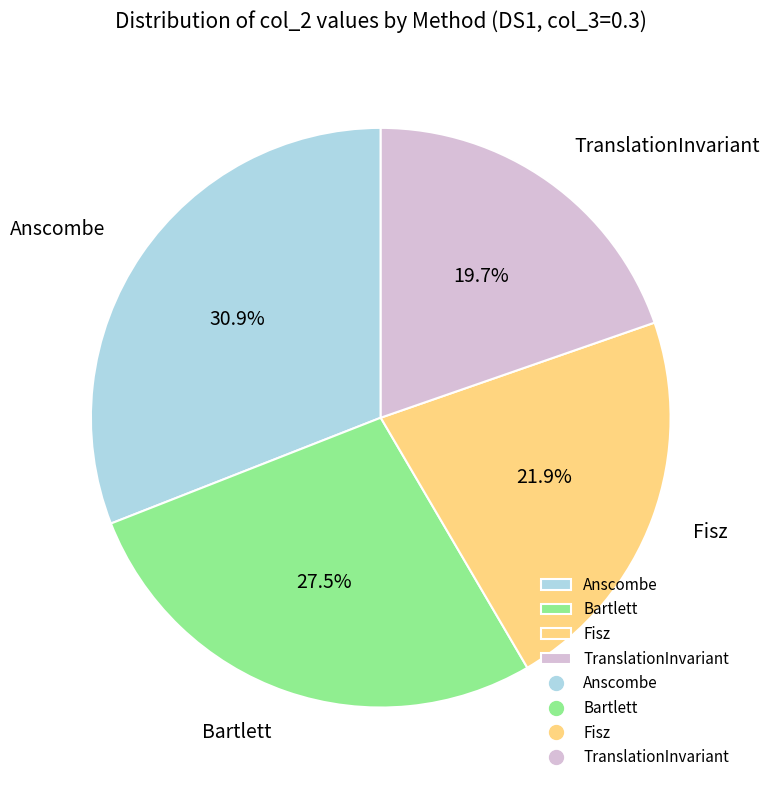

To the nearest percent, what is the difference between the largest and smallest slice percentages?

11%